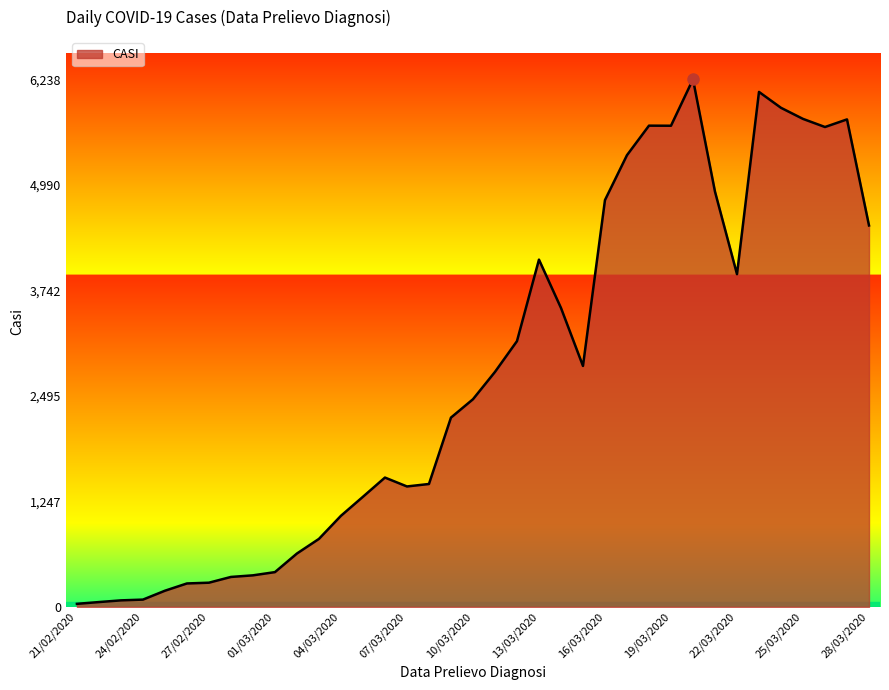

What is the greatest value displayed?

6238